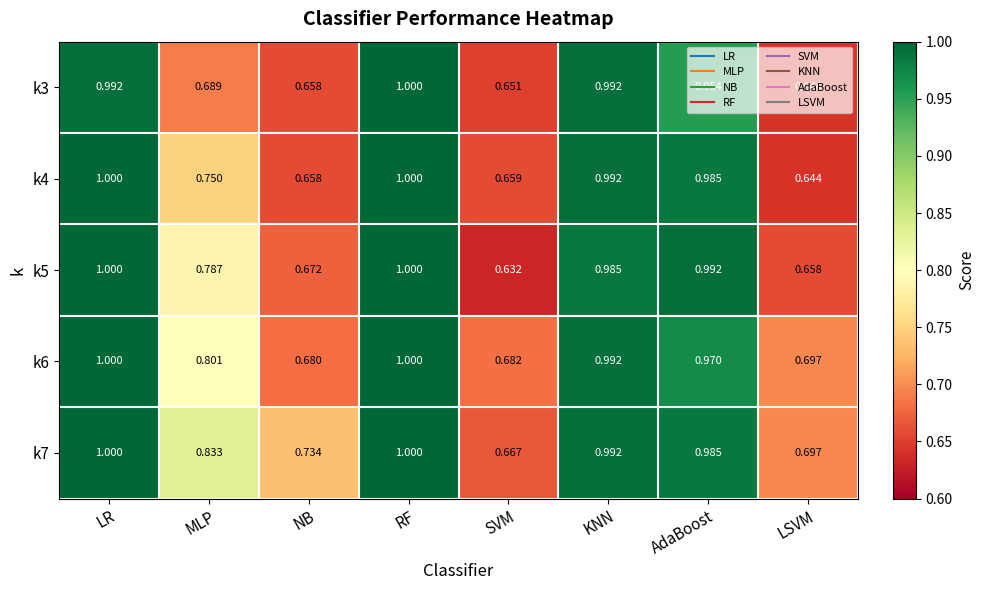

At which category is the sum across all series the highest?

RF